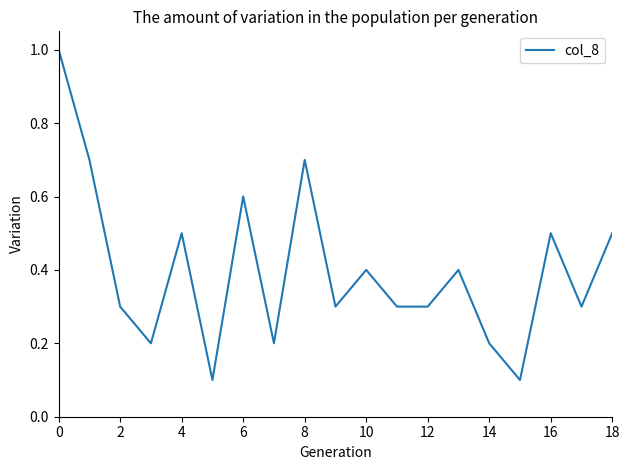

Is this an area chart (filled region under the line)?

No